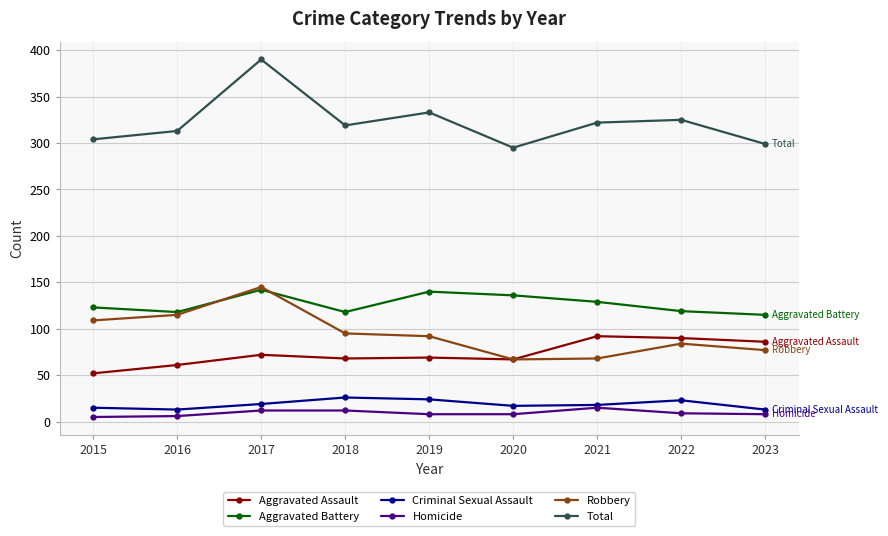

At how many categories does at least one series exceed 389?

1